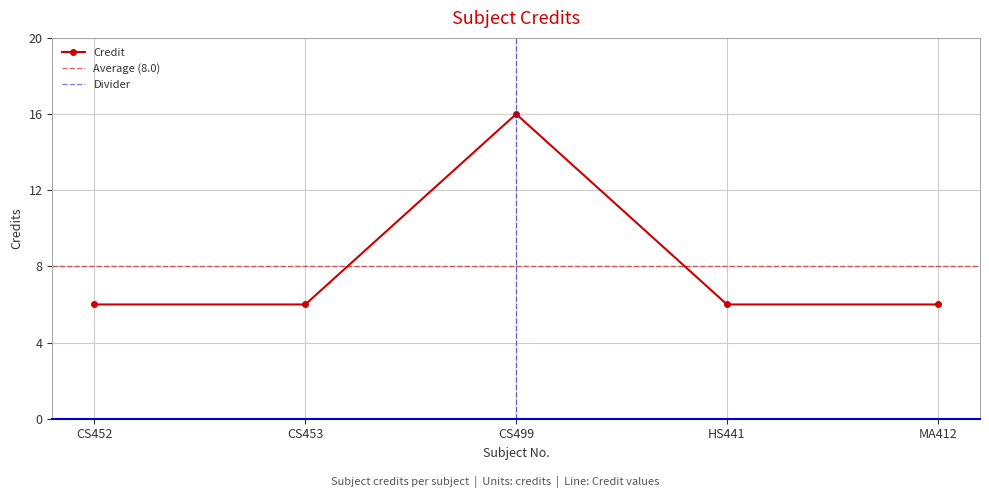

What is the lowest value of the Credit series?

6